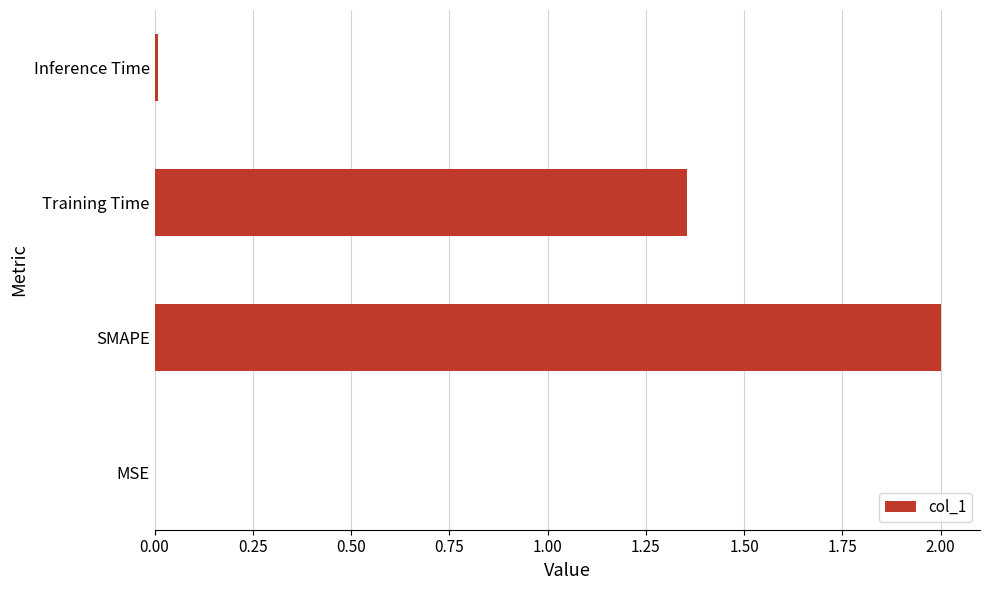

Which category has the highest value across all series?

SMAPE